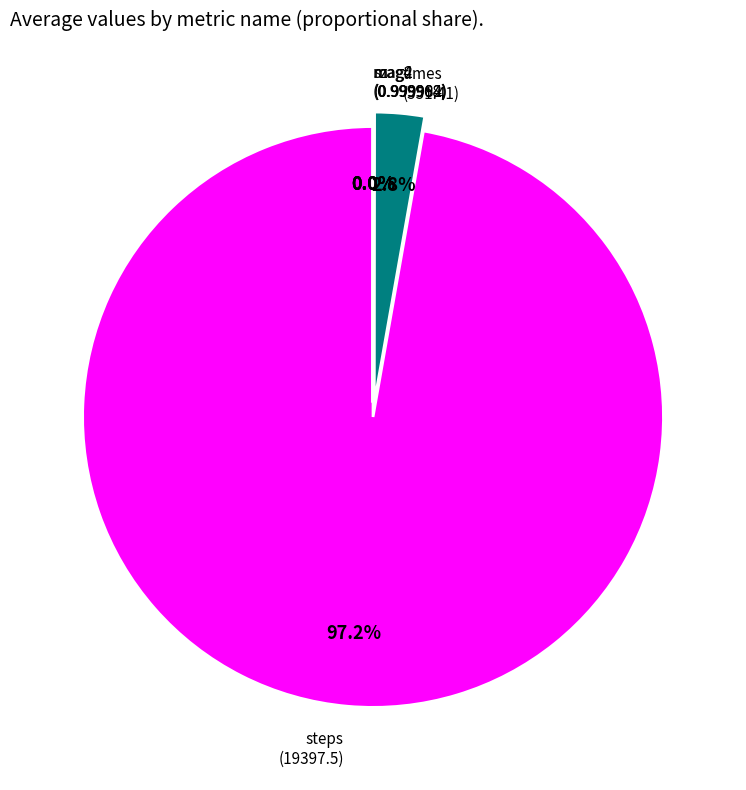

Does steps represent more than half of the total?

Yes